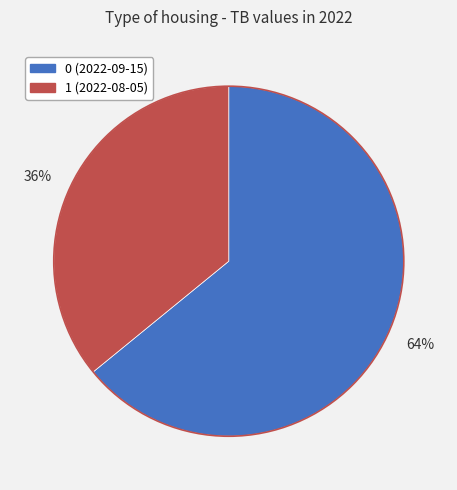

Which category has the smallest portion of the pie?

1